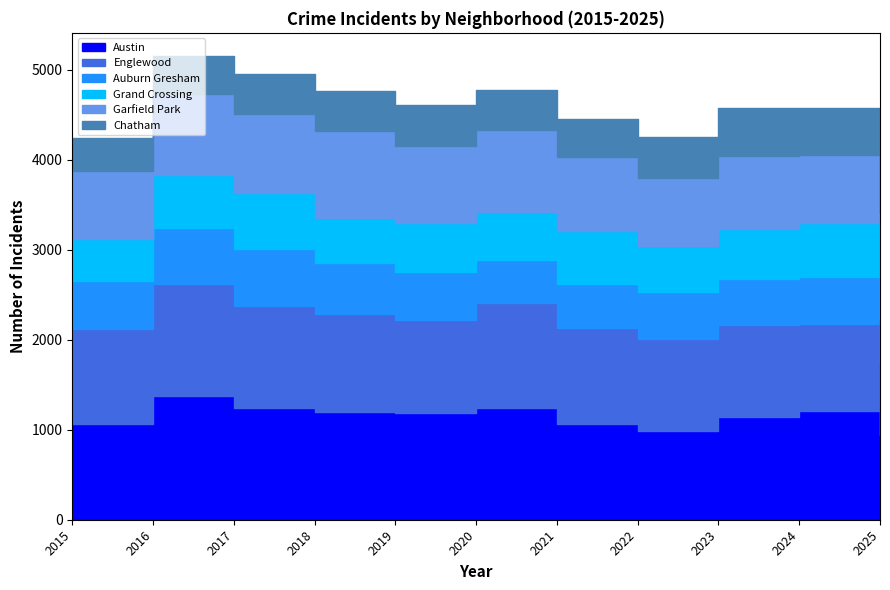

What is the greatest value displayed?

1373